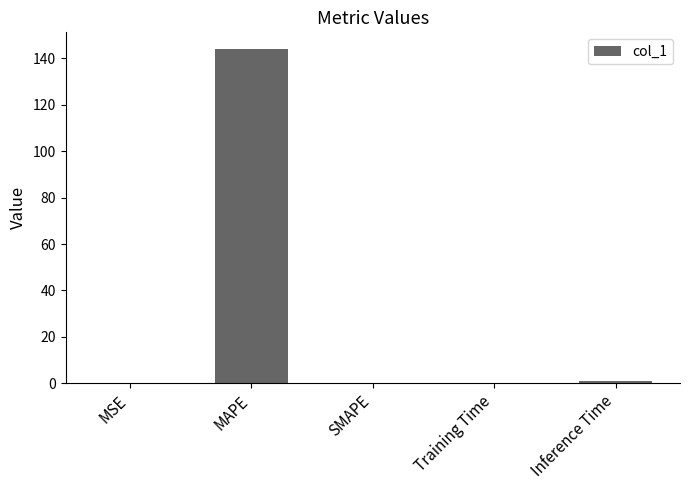

What is the greatest value displayed?

144.0